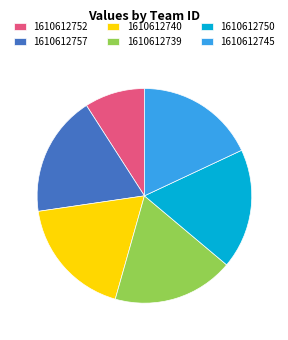

How many slices are in this pie chart?

6